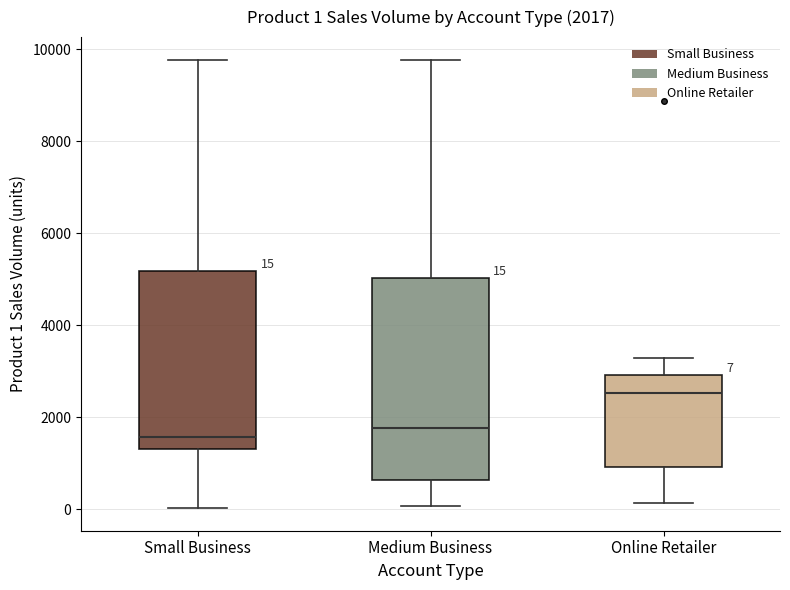

Comparing the boxes themselves (not the whiskers), which one is the tallest?

Medium Business